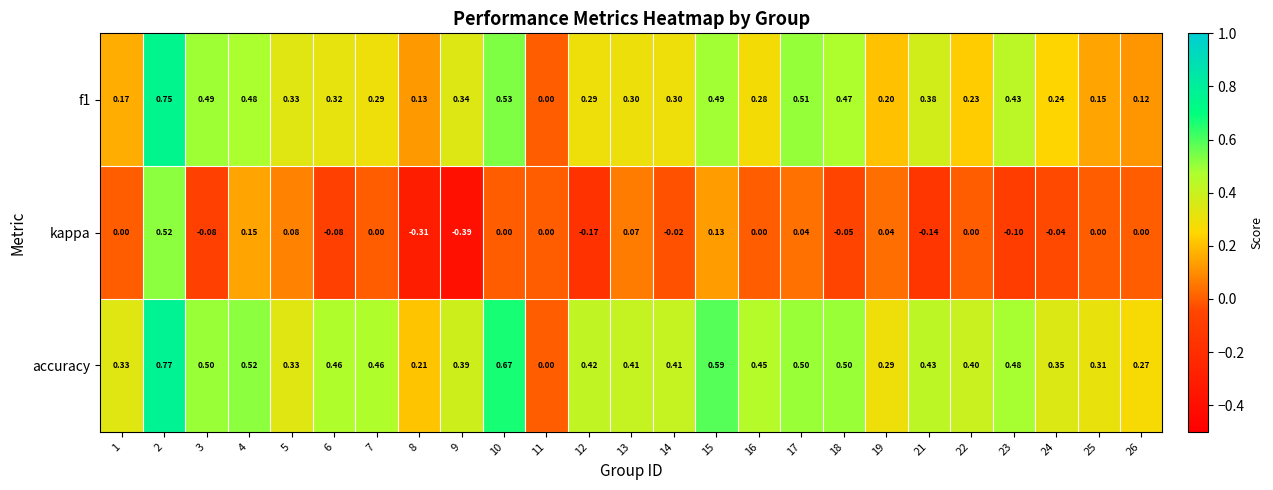

How many data points in f1 are above 0?

24